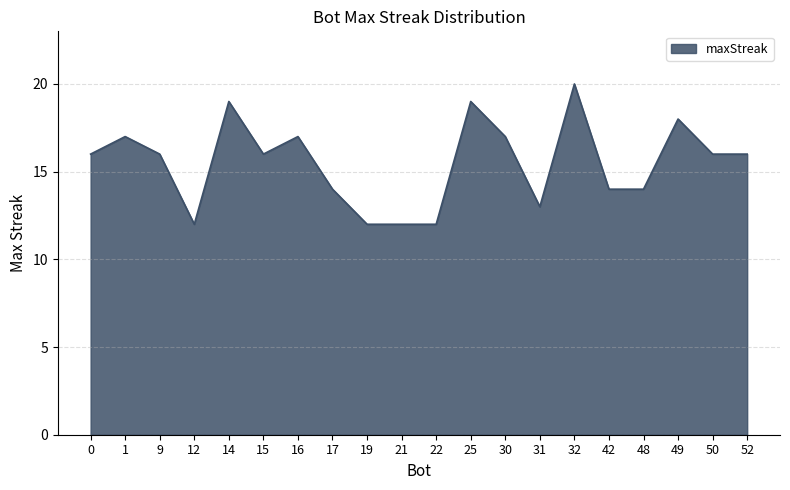

Where is the first local maximum?

1